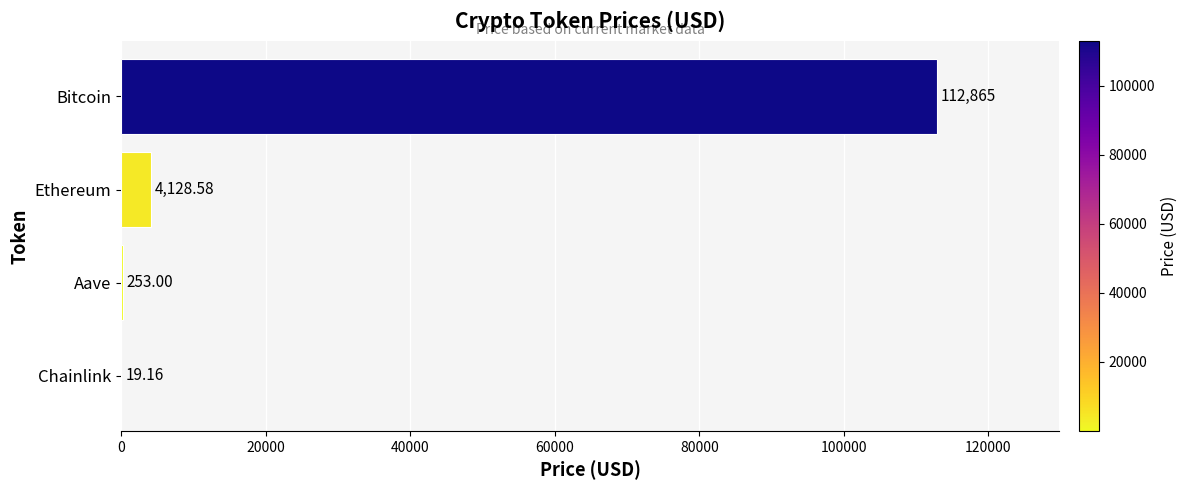

At which label is the value closest to 56442?

Ethereum